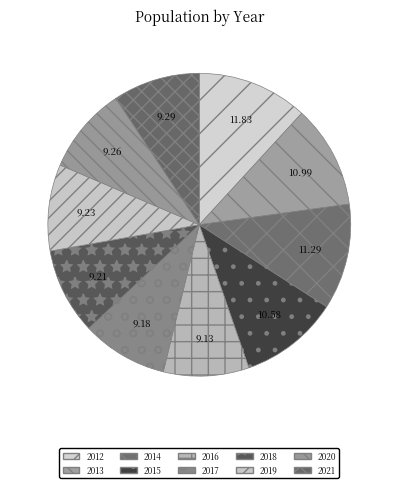

To the nearest percent, what portion does 2019 represent?

9%